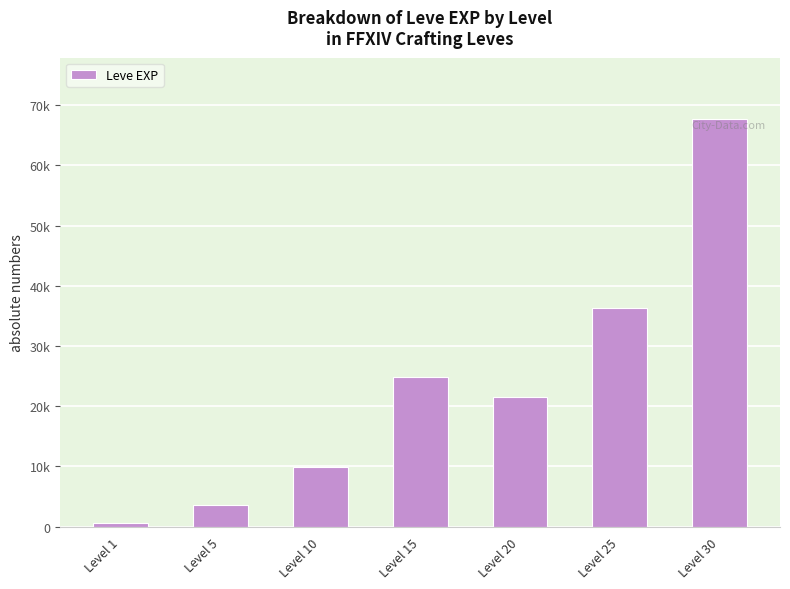

What is the ratio of the value at Level 25 to the value at Level 5?

10.1